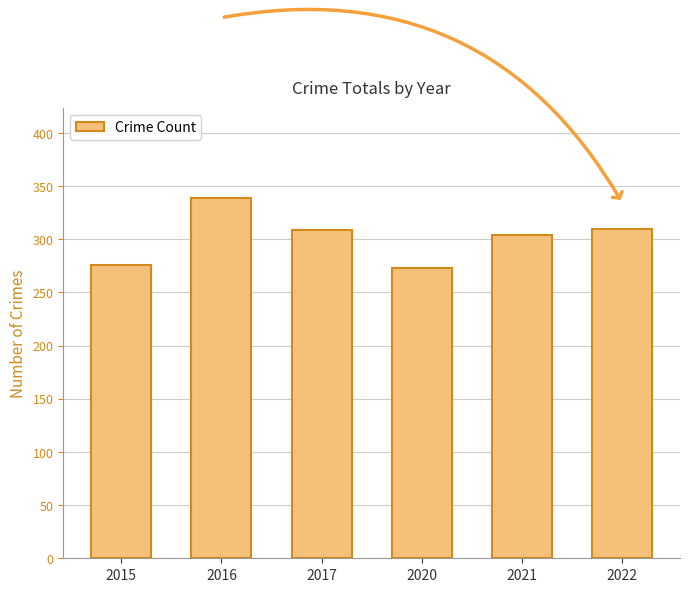

What is the greatest value displayed?

339